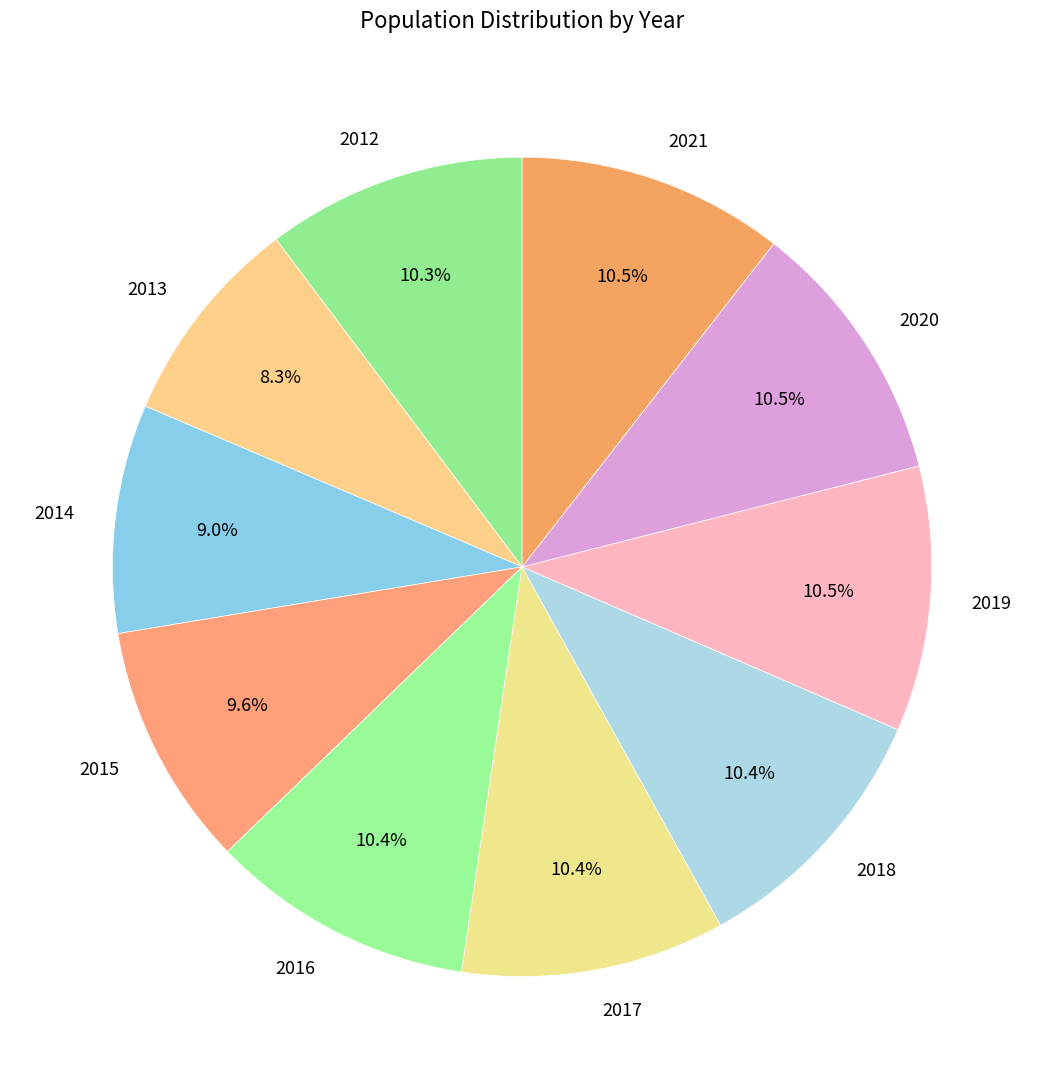

Which slice is the smallest?

2013